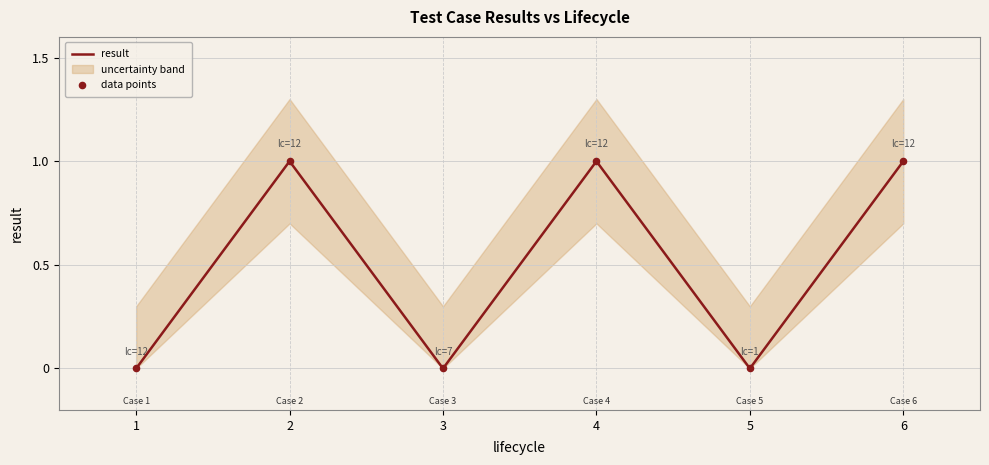

Is it true that result equals 0 at 3?

True